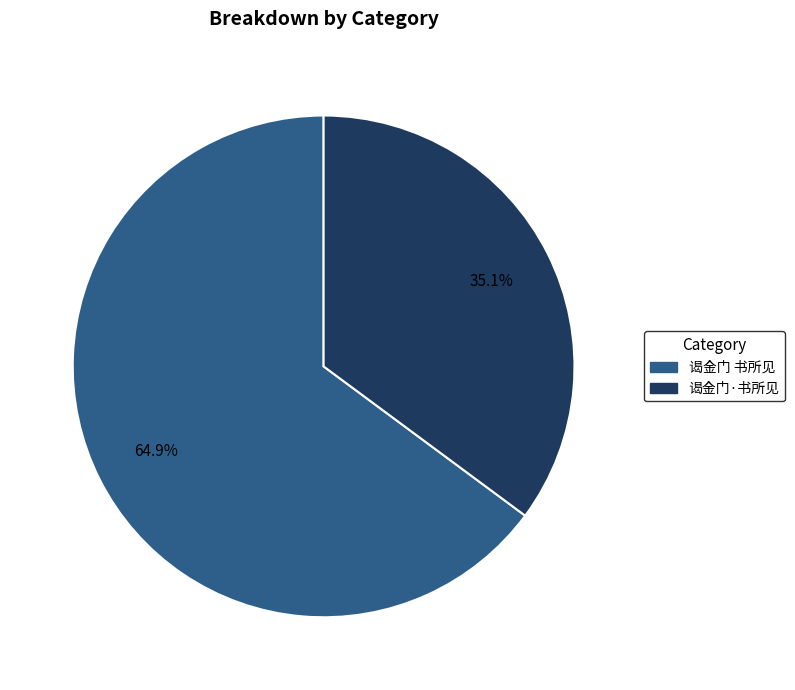

Count the number of slices in the pie.

2